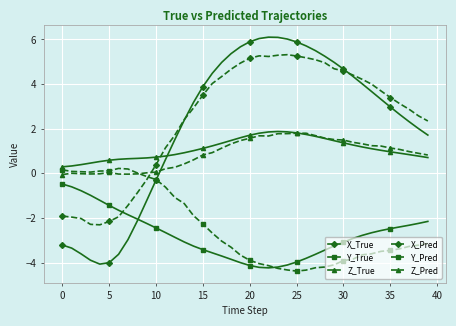

True or false: Y_True and Z_Pred cross at least once.

False